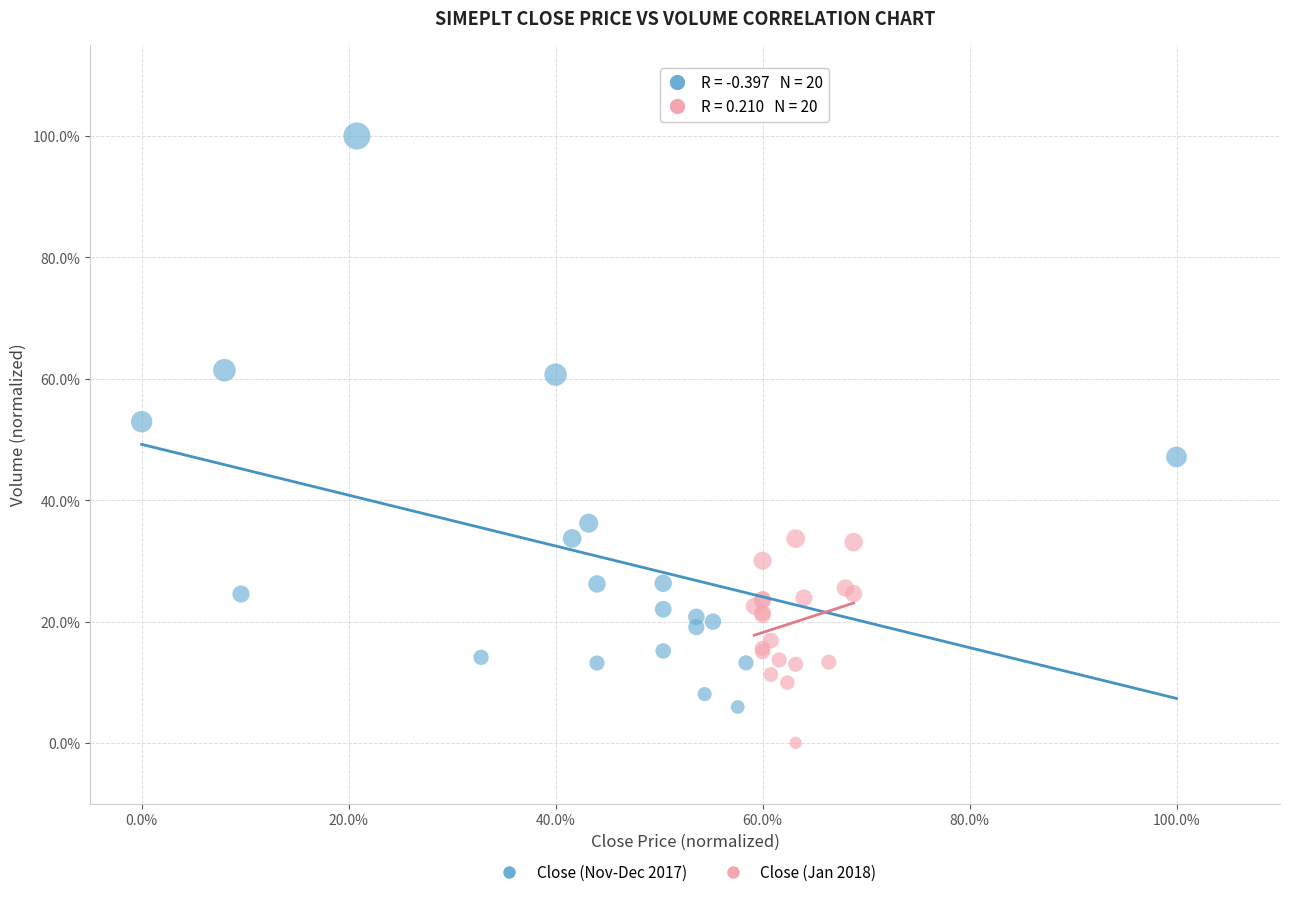

What are all the series names shown in the legend?

Close (Nov-Dec 2017), Close (Jan 2018)